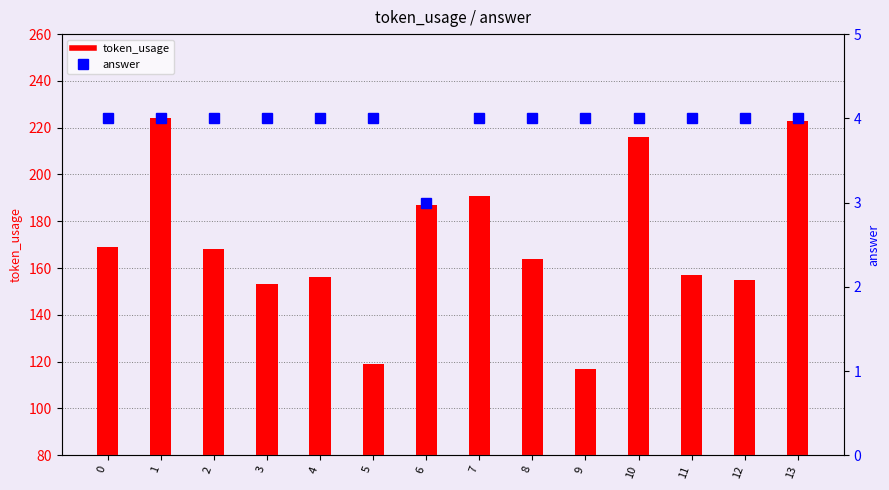

Reading left to right, transcribe all the data shown in this chart.

token_usage: 0=169	1=224	2=168	3=153	4=156	5=119	6=187	7=191	8=164	9=117	10=216	11=157	12=155	13=223
answer: 0=4	1=4	2=4	3=4	4=4	5=4	6=3	7=4	8=4	9=4	10=4	11=4	12=4	13=4